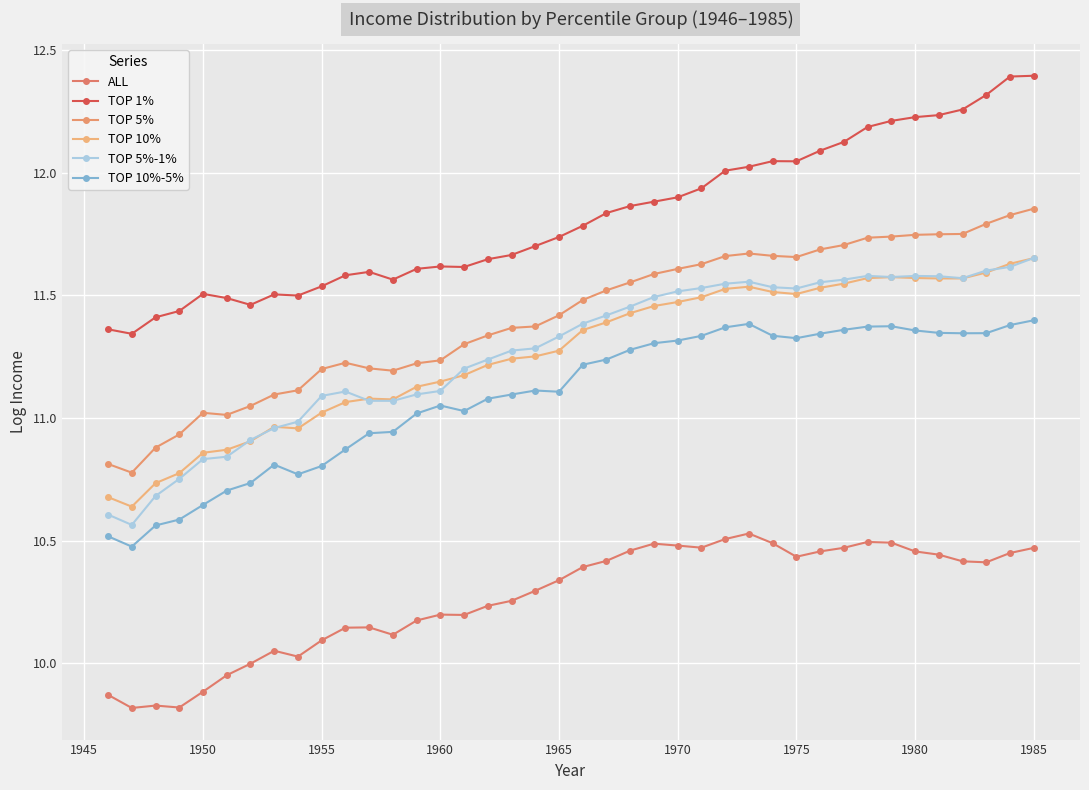

Is this an area chart (filled region under the line)?

No